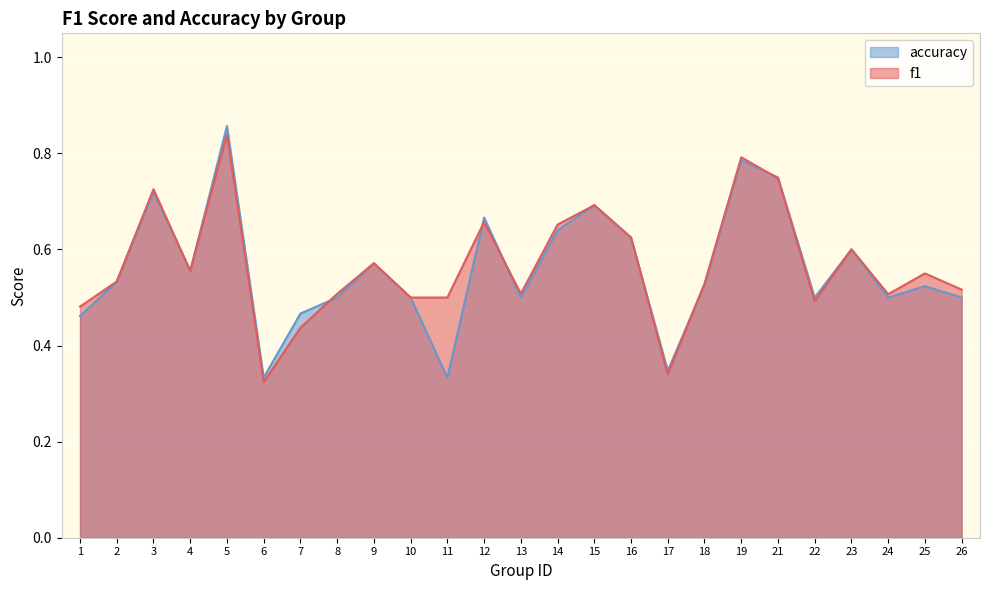

Read the f1 value at 3.

0.7